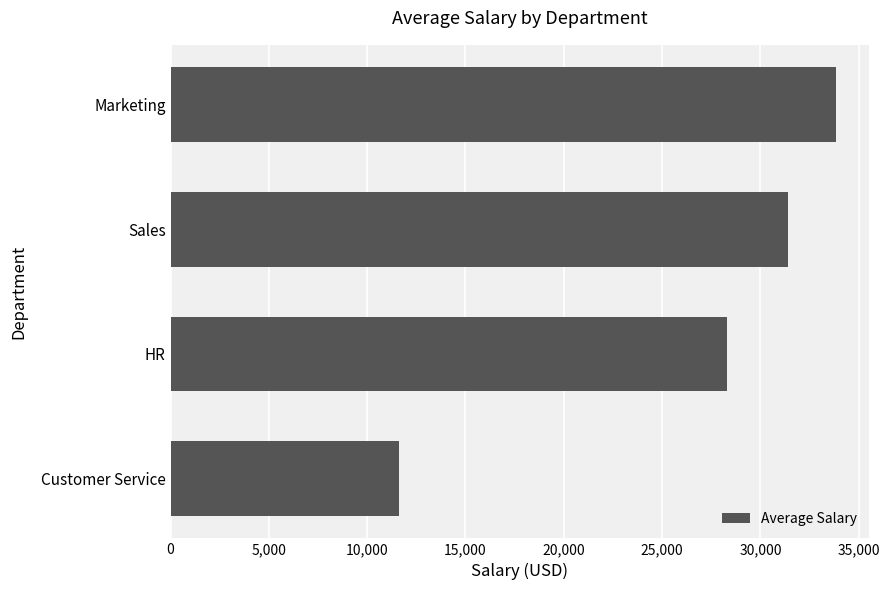

Are the bars horizontal?

Yes